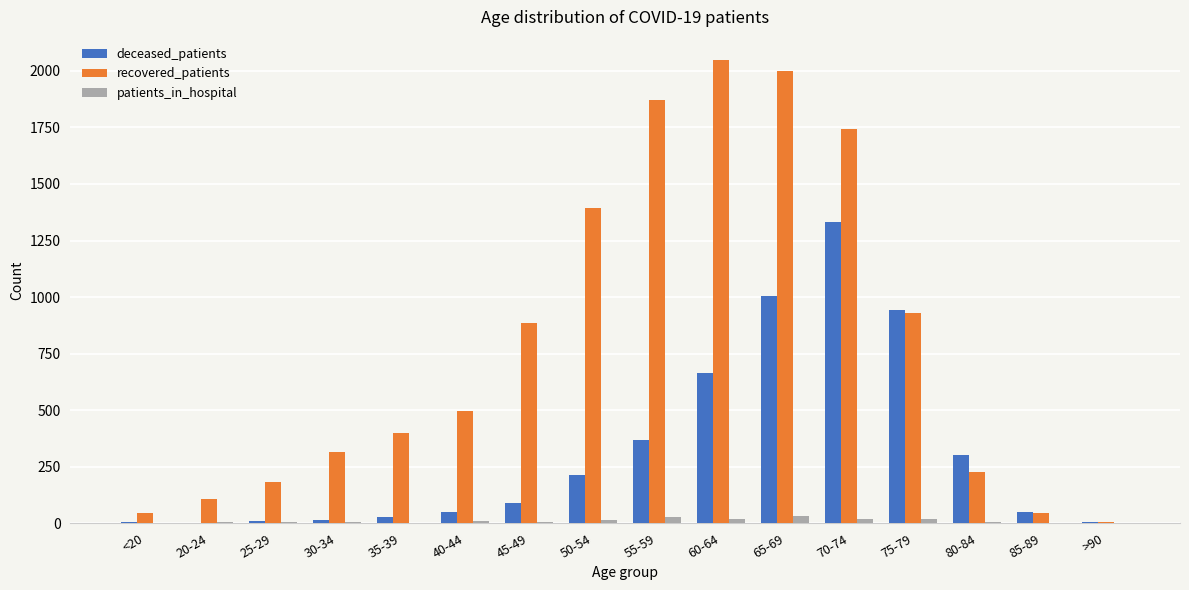

What is the sum of all recovered_patients values?

12690